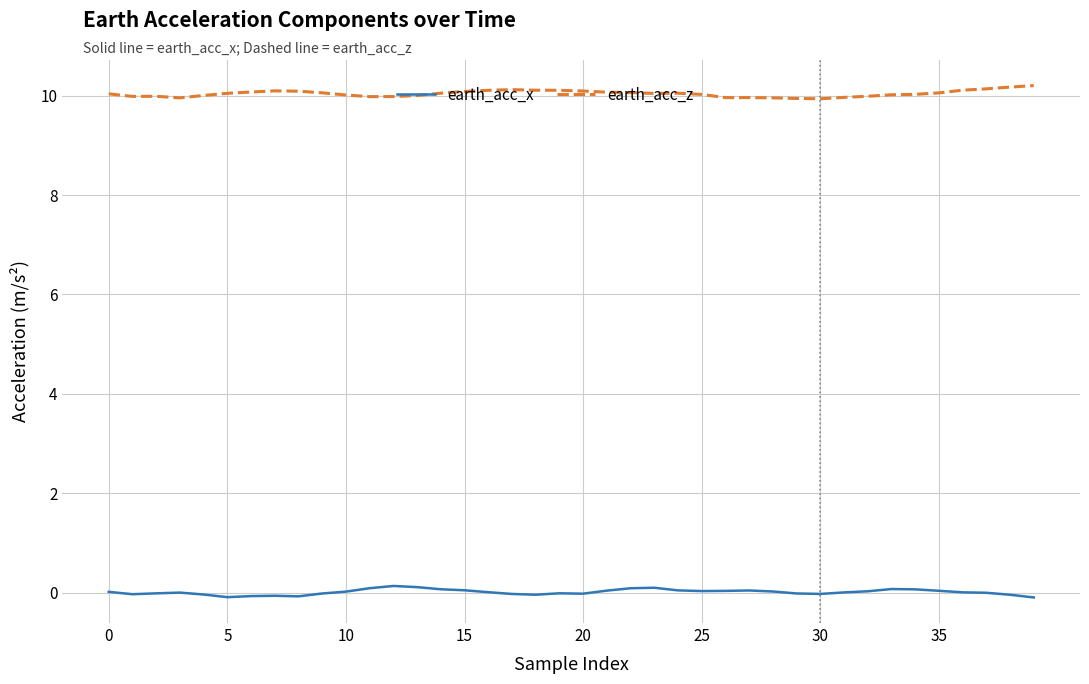

What is the lowest value of the earth_acc_z series?

9.9